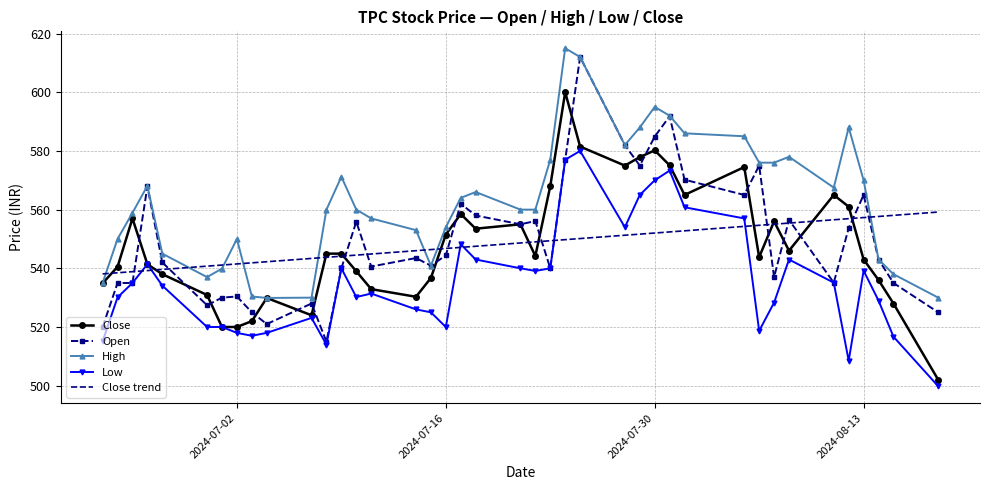

What is the sum of all High values?

22518.8